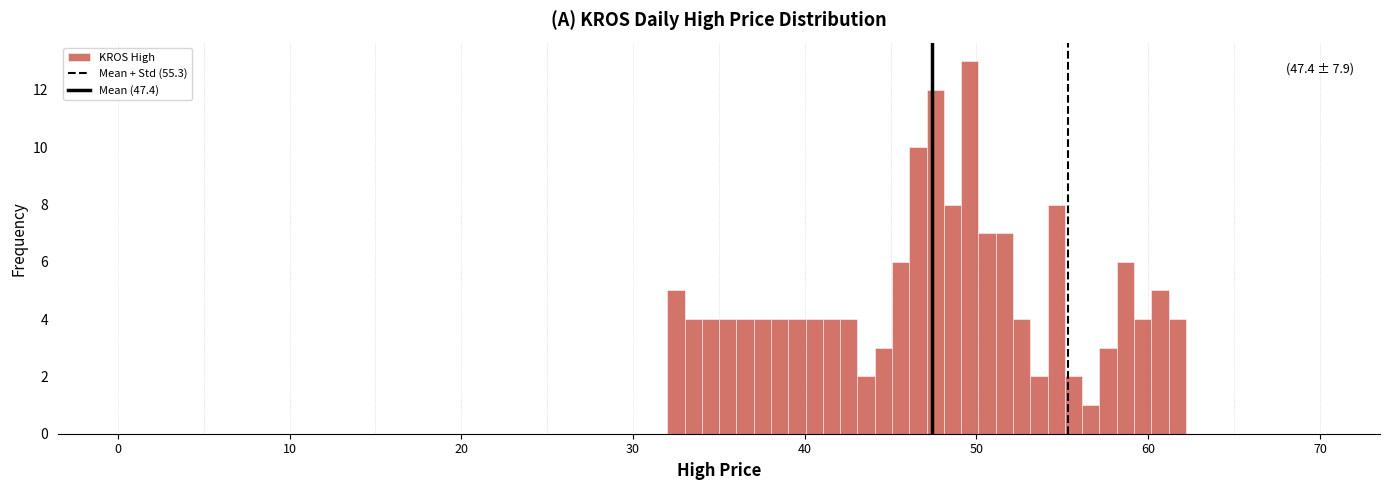

Around what value on the x-axis is the tallest bar? Give the approximate position of its centre, as read against the axis.

50